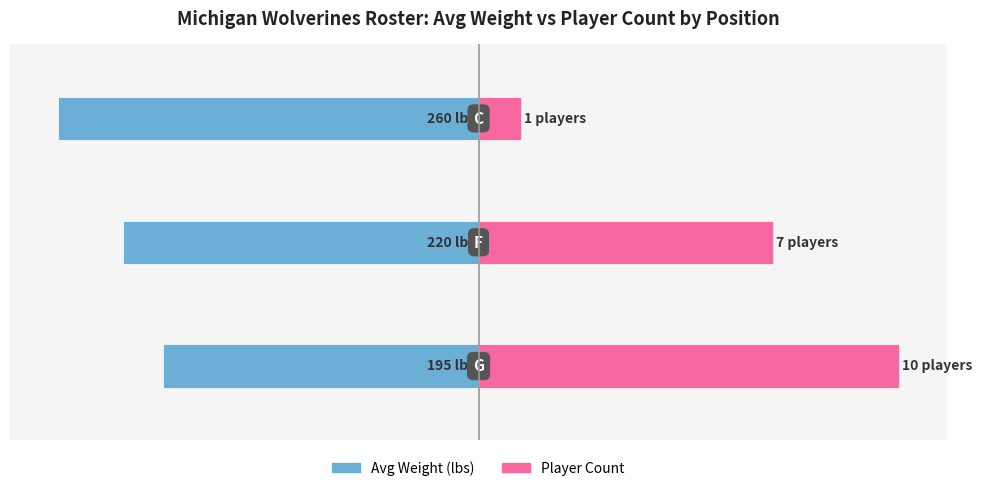

The Player Count (×26) series shows 54 at 1. True or false?

False